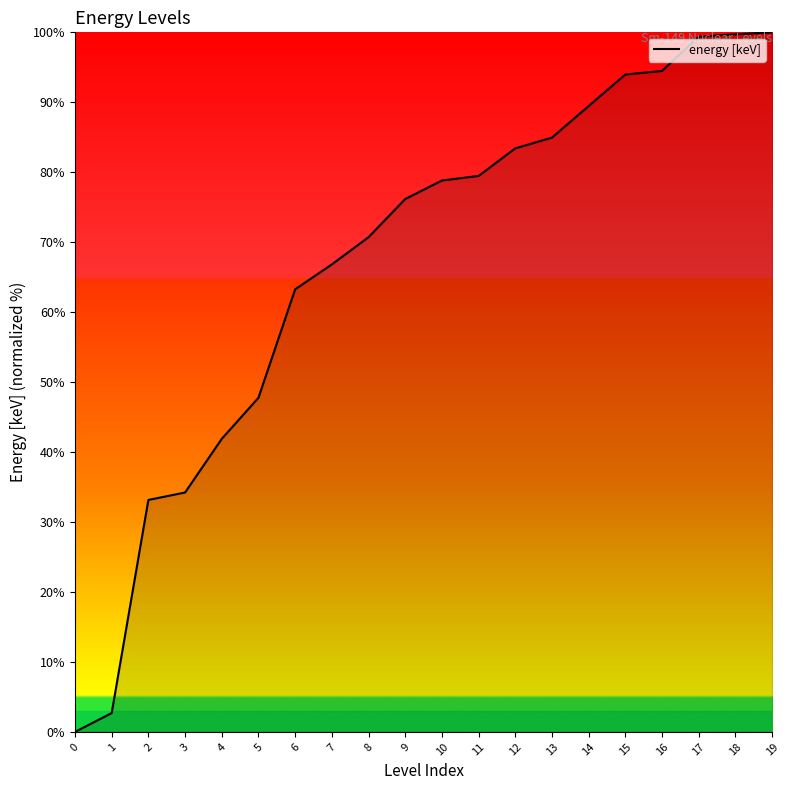

What is the change in value from 0 to 7?

+66.8